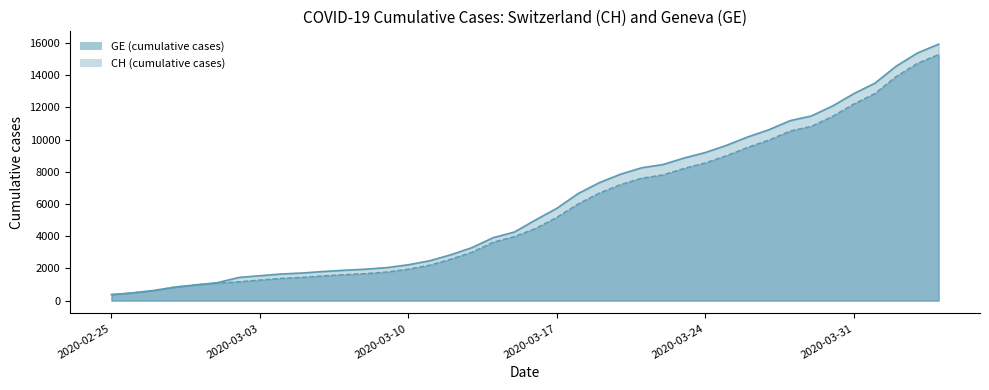

What is the value of the CH (line) point at the 37th from the left?

13505